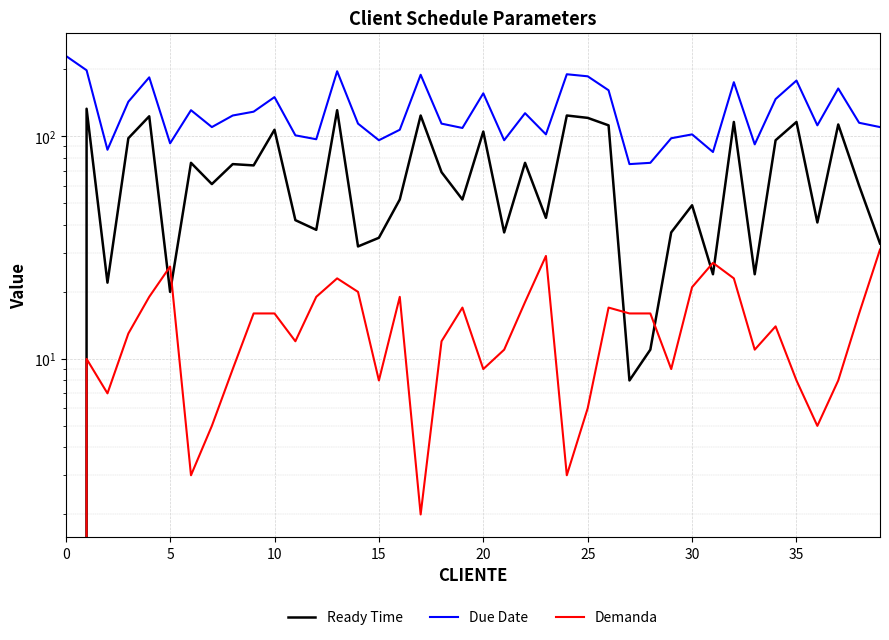

True or false: Ready Time and Due Date intersect in this chart.

False